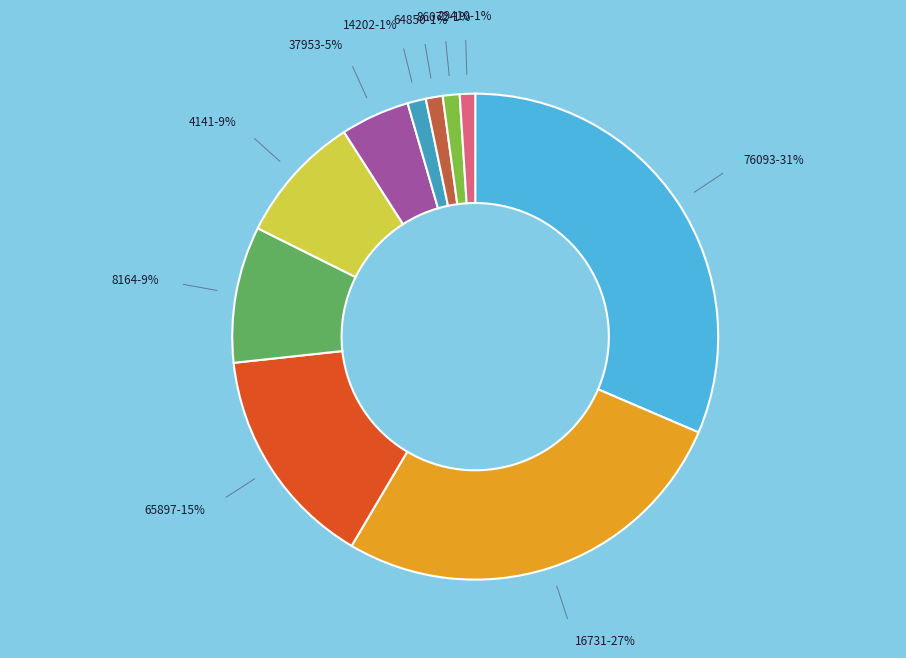

Count the number of slices in the pie.

10